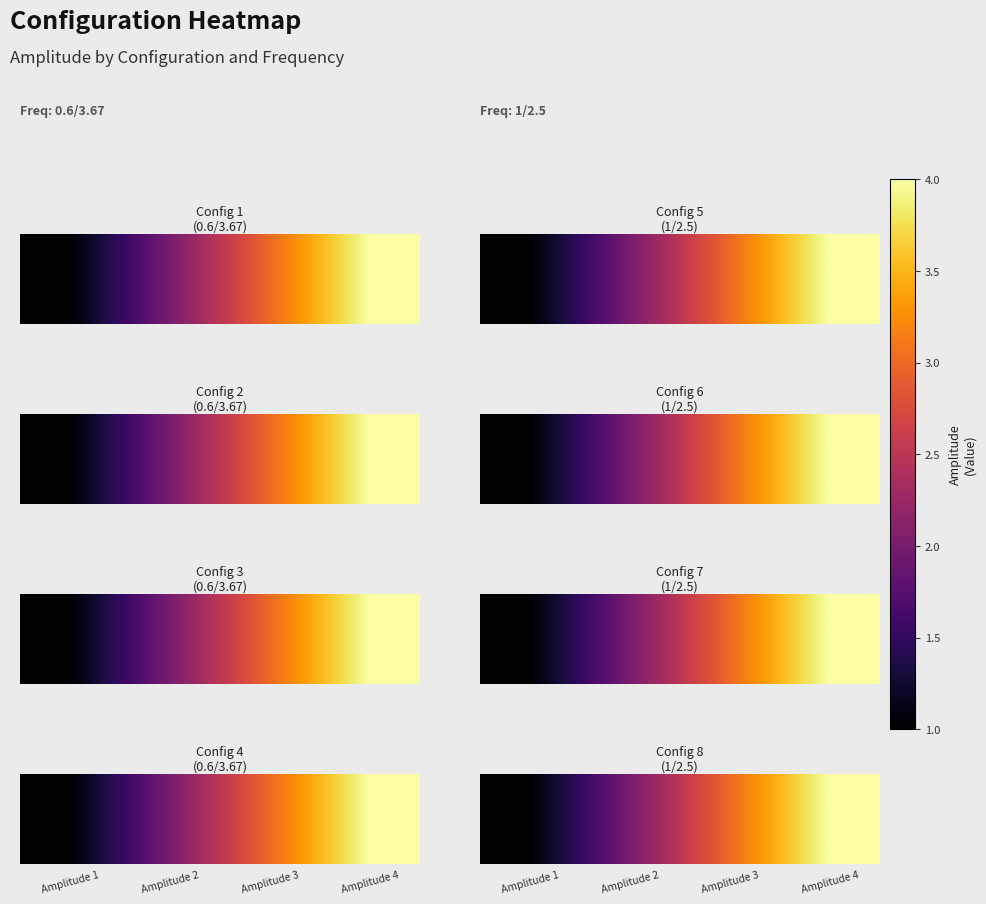

Rank the categories by value from lowest to highest.

Amplitude 1, Amplitude 2, Amplitude 3, Amplitude 4